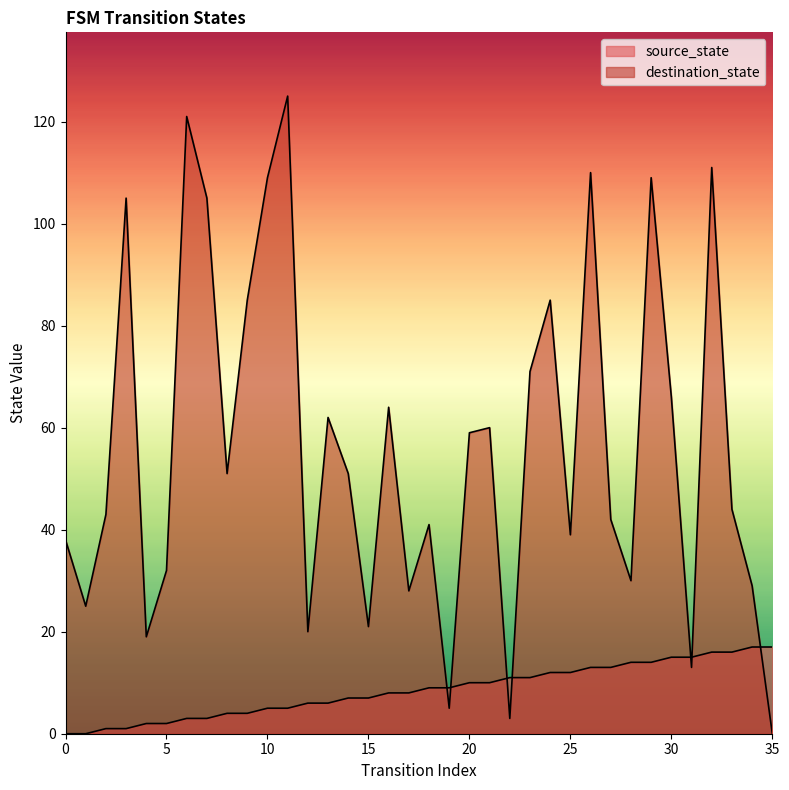

Reading left to right, extract all data points from this chart.

source_state: 0=0	1=0	2=1	3=1	4=2	5=2	6=3	7=3	8=4	9=4	10=5	11=5	12=6	13=6	14=7	15=7	16=8	17=8	18=9	19=9	20=10	21=10	22=11	23=11	24=12	25=12	26=13	27=13	28=14	29=14	30=15	31=15	32=16	33=16	34=17	35=17
destination_state: 0=38	1=25	2=43	3=105	4=19	5=32	6=121	7=105	8=51	9=85	10=109	11=125	12=20	13=62	14=51	15=21	16=64	17=28	18=41	19=5	20=59	21=60	22=3	23=71	24=85	25=39	26=110	27=42	28=30	29=109	30=66	31=13	32=111	33=44	34=29	35=0